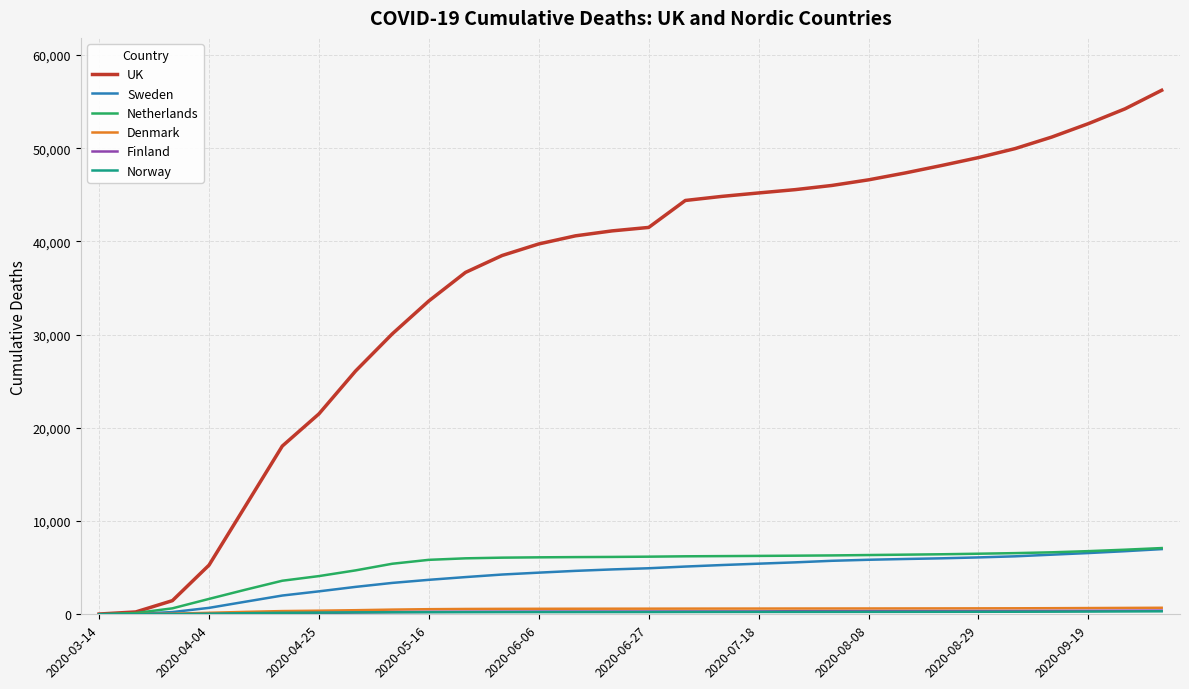

What is the average value of the UK series?

35580